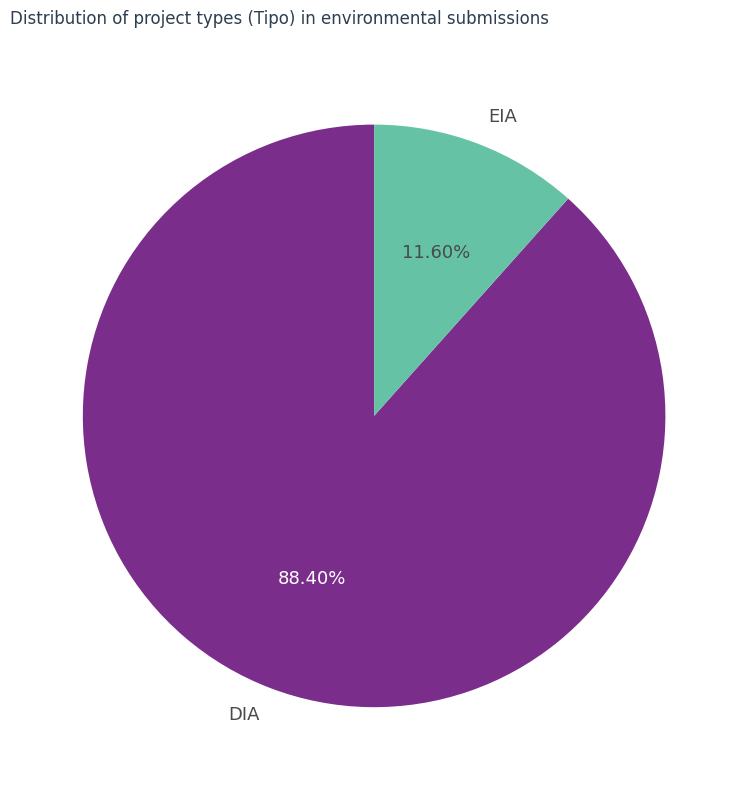

Which slice represents more than half of the pie?

DIA